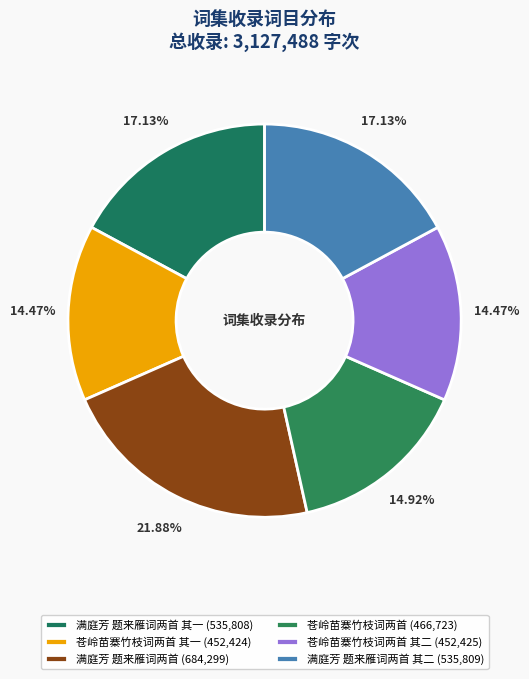

Count the number of slices in the pie.

6